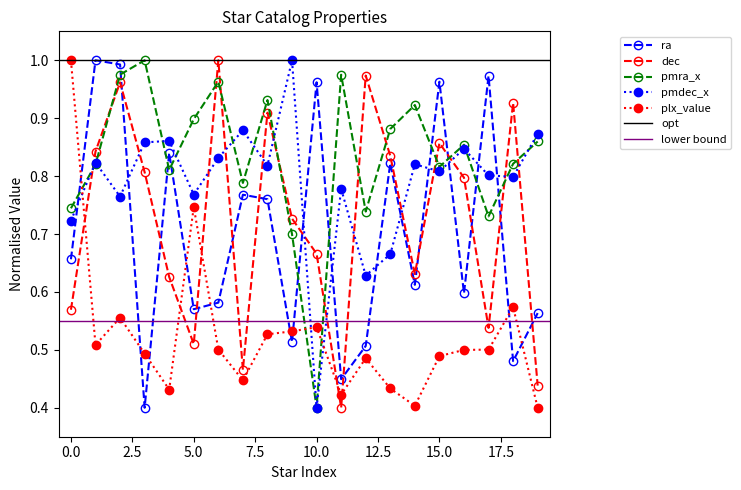

Reading right to left, list all the values displayed in this chart.

ra: 19=0.6	18=0.5	17=1.0	16=0.6	15=1.0	14=0.6	13=0.8	12=0.5	11=0.4	10=1.0	9=0.5	8=0.8	7=0.8	6=0.6	5=0.6	4=0.8	3=0.4	2=1.0	1=1.0	0=0.7
dec: 19=0.4	18=0.9	17=0.5	16=0.8	15=0.9	14=0.6	13=0.8	12=1.0	11=0.4	10=0.7	9=0.7	8=0.9	7=0.5	6=1.0	5=0.5	4=0.6	3=0.8	2=1.0	1=0.8	0=0.6
pmra_x: 19=0.9	18=0.8	17=0.7	16=0.9	15=0.8	14=0.9	13=0.9	12=0.7	11=1.0	10=0.4	9=0.7	8=0.9	7=0.8	6=1.0	5=0.9	4=0.8	3=1.0	2=1.0	1=0.8	0=0.7
pmdec_x: 19=0.9	18=0.8	17=0.8	16=0.8	15=0.8	14=0.8	13=0.7	12=0.6	11=0.8	10=0.4	9=1.0	8=0.8	7=0.9	6=0.8	5=0.8	4=0.9	3=0.9	2=0.8	1=0.8	0=0.7
plx_value: 19=0.4	18=0.6	17=0.5	16=0.5	15=0.5	14=0.4	13=0.4	12=0.5	11=0.4	10=0.5	9=0.5	8=0.5	7=0.4	6=0.5	5=0.7	4=0.4	3=0.5	2=0.6	1=0.5	0=1.0